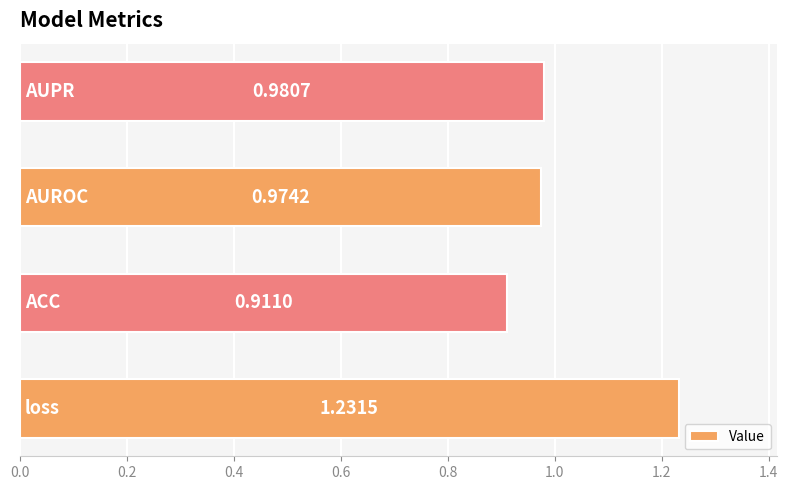

What is the difference between the maximum and minimum values?

0.3